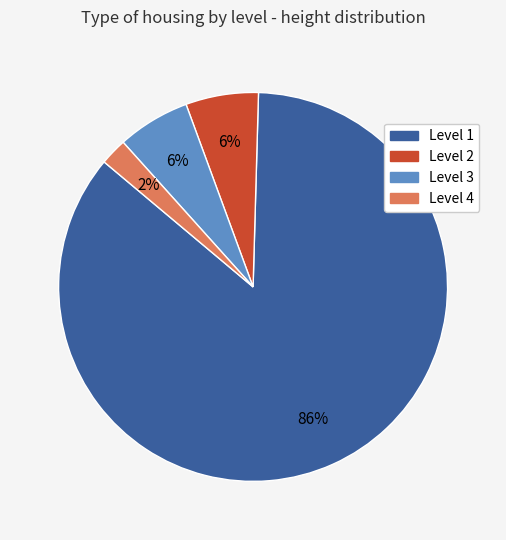

Which has a higher value, Level 2 or Level 4?

Level 2